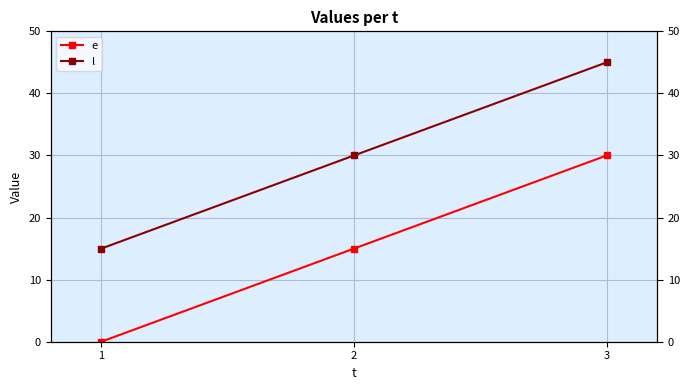

Count the e values in the range 0 to 30.

3